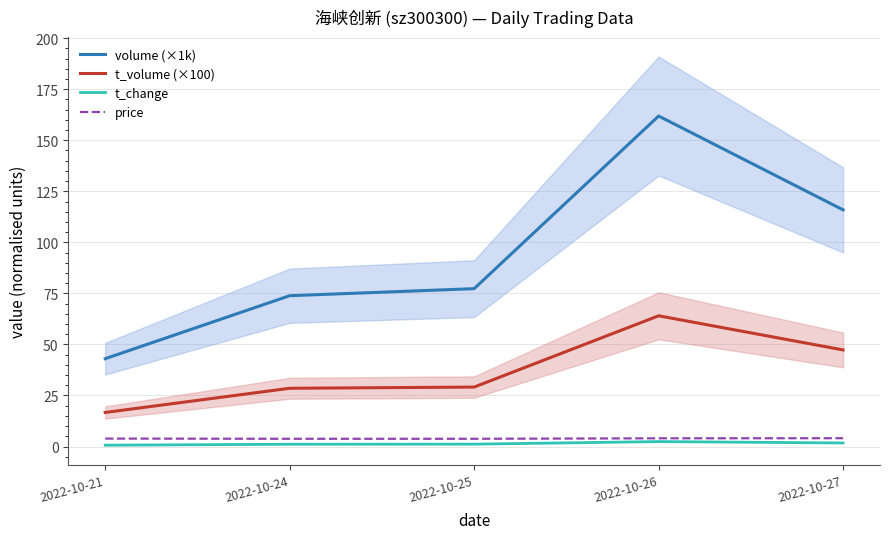

Rank the series at 2022-10-27 from lowest to highest value.

t_change, price, t_volume (×100), volume (×1k)